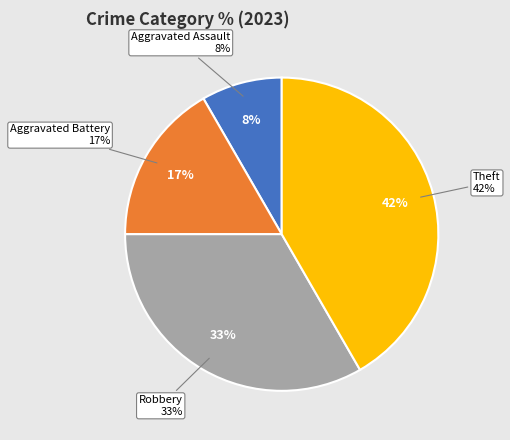

To the nearest percent, what portion does Robbery represent?

33%